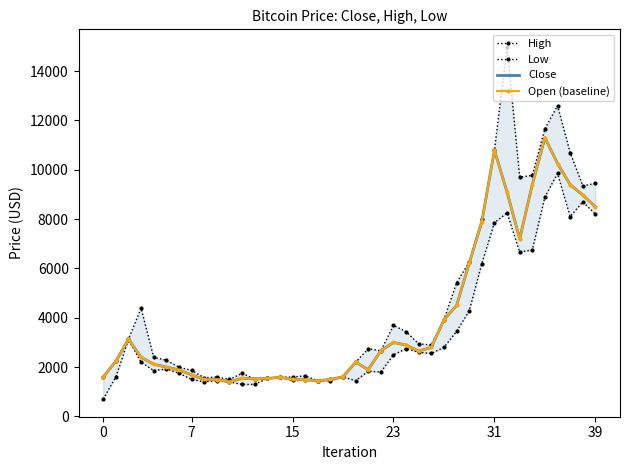

True or false: Low has a value of 2155.3 at 20.

False